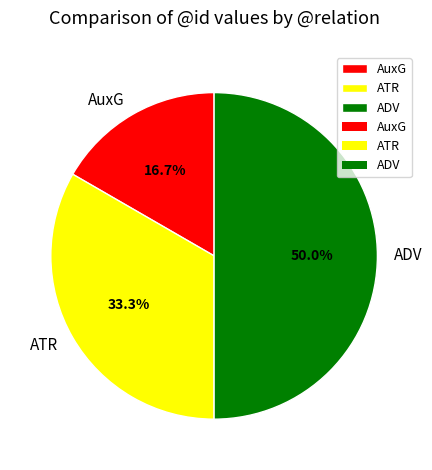

To the nearest percent, what percentage of the pie is AuxG?

17%